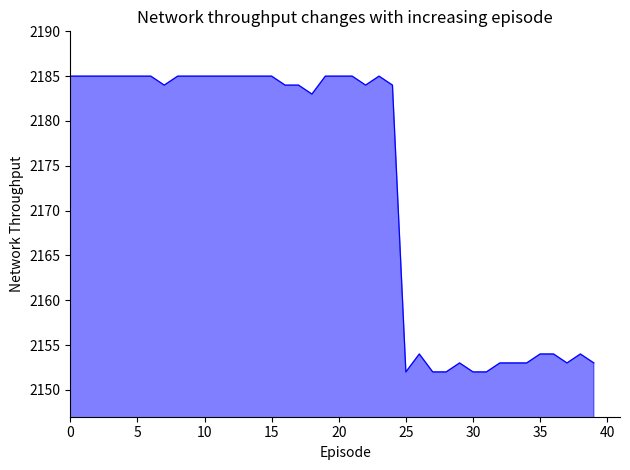

How many lines are shown in the chart?

1